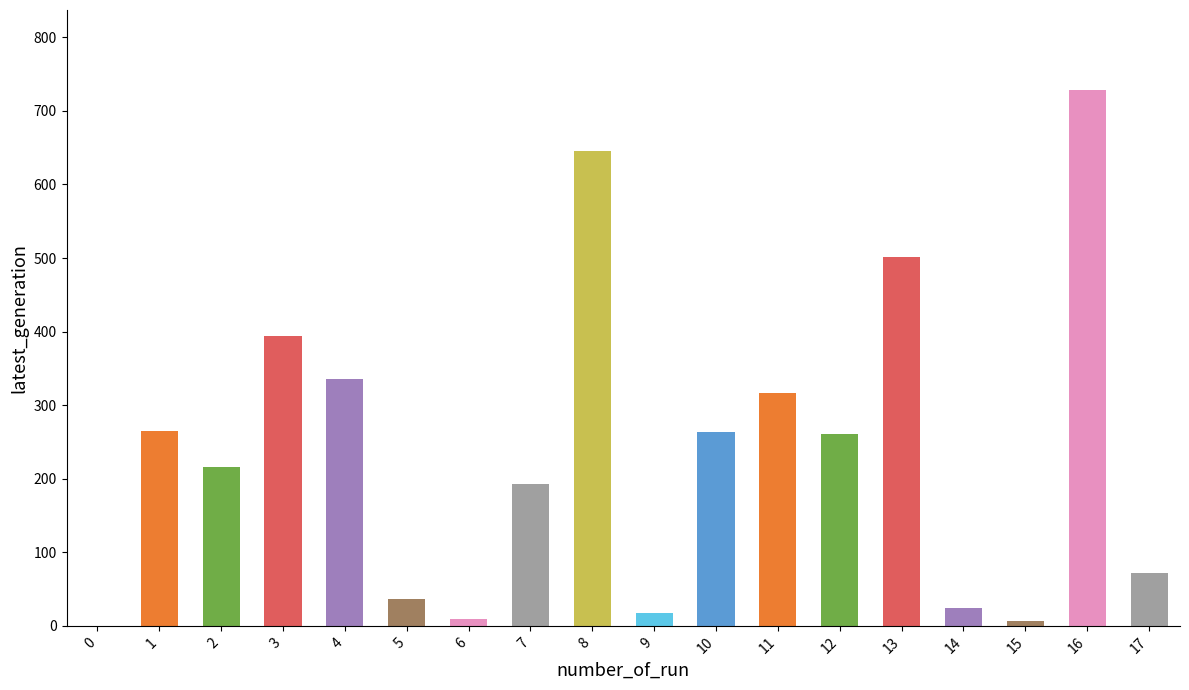

What is the sum of the values at 17 and 10?

335